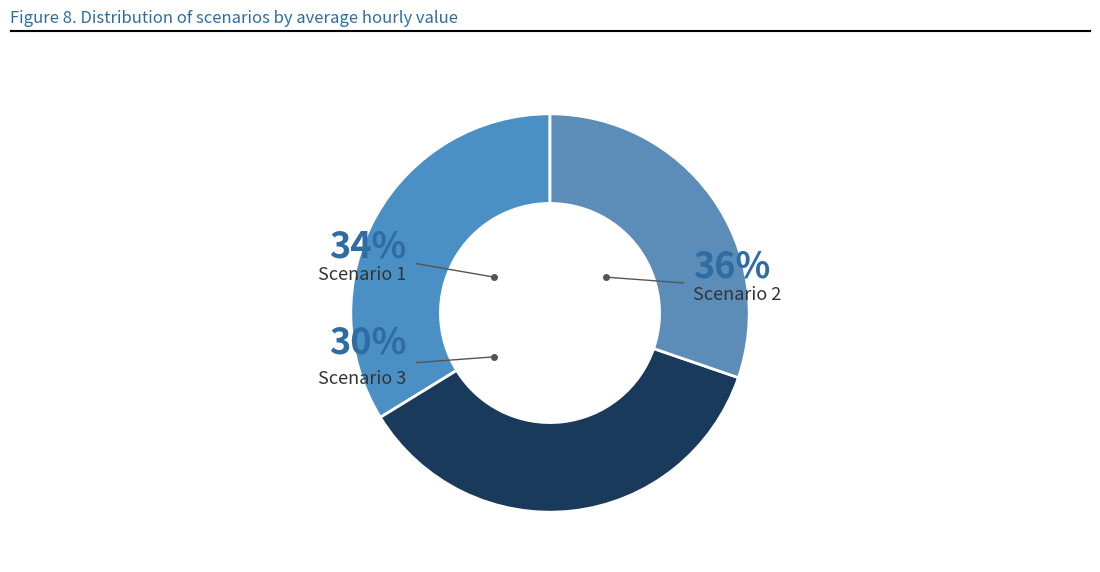

To the nearest percent, what is the combined percentage of Scenario 3 and Scenario 2?

66%